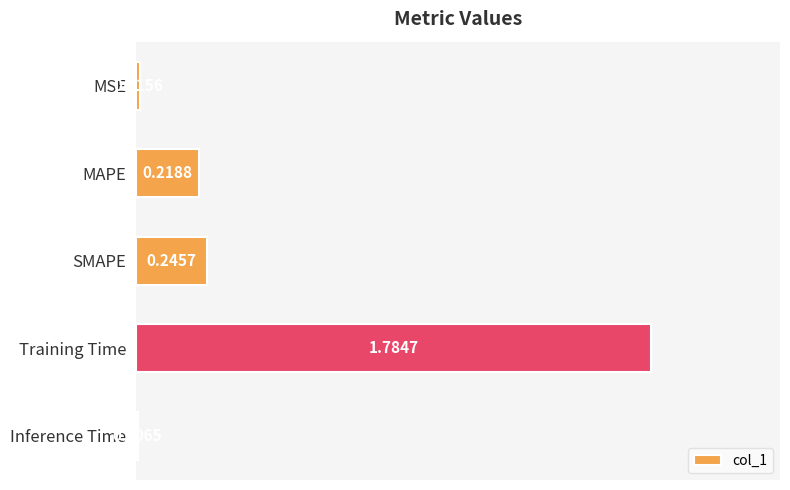

At which category does the chart reach its peak across all series?

Training Time